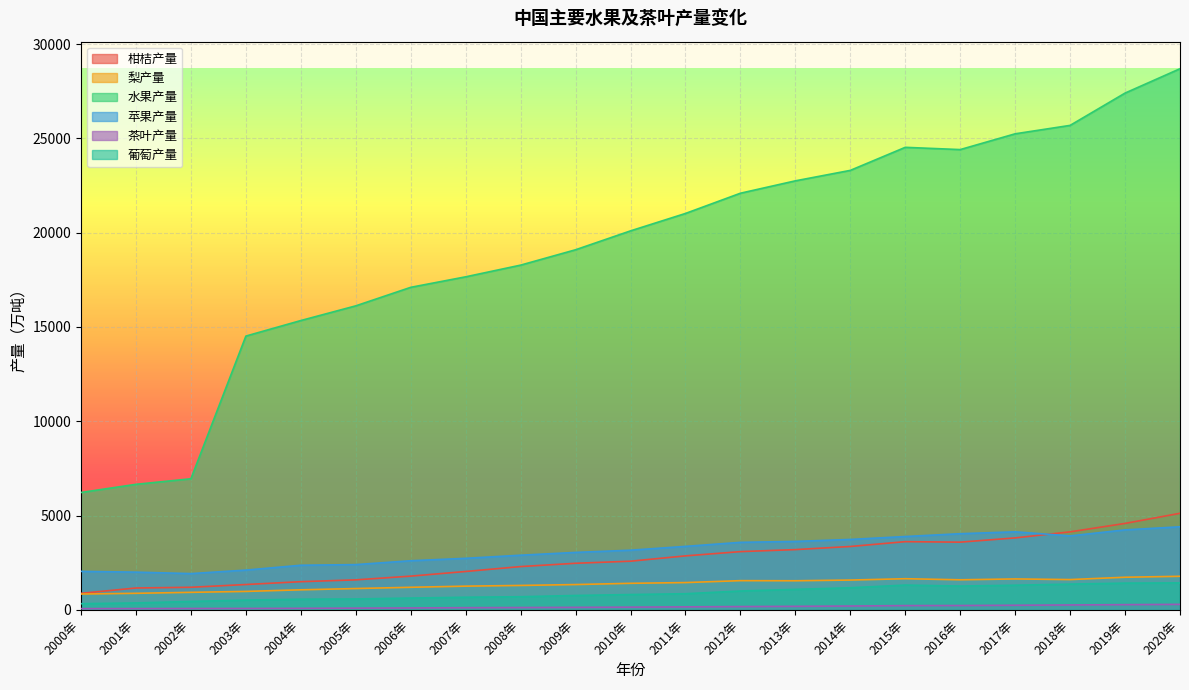

Which category has the lowest value in the 葡萄产量 series?

2000年